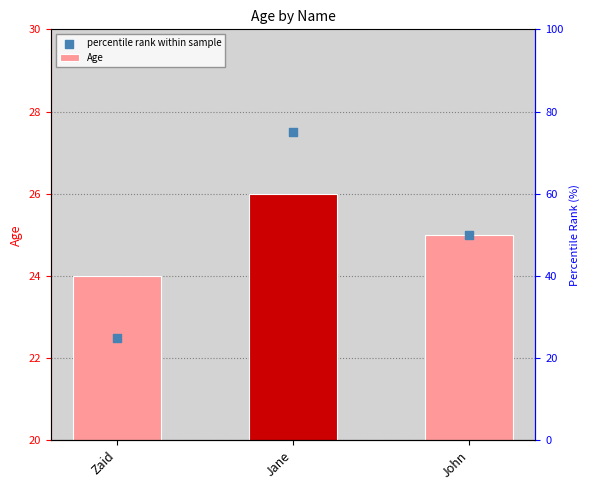

Is the value of Age at John greater than the value of percentile rank within sample at Jane?

No